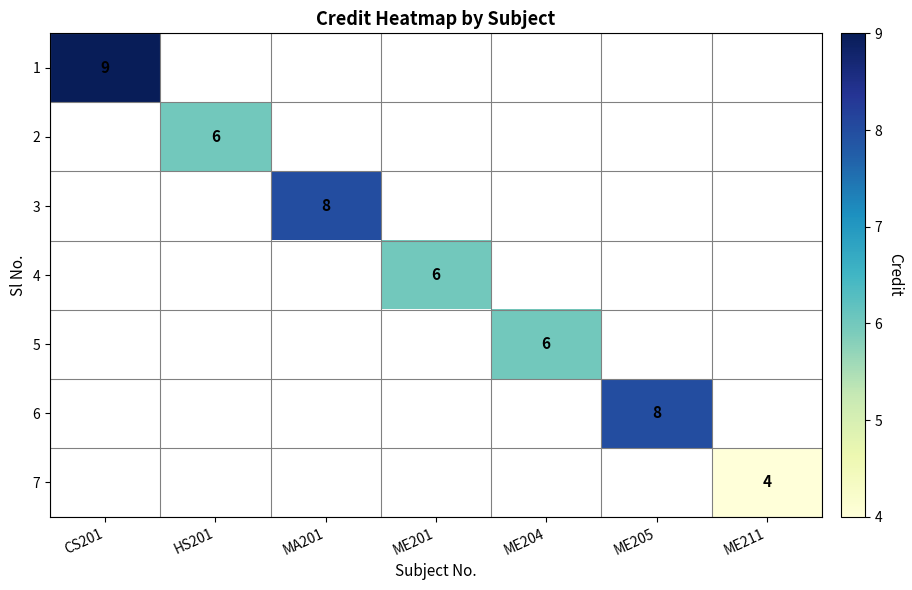

True or false: 1 has a value of 9 at CS201.

True